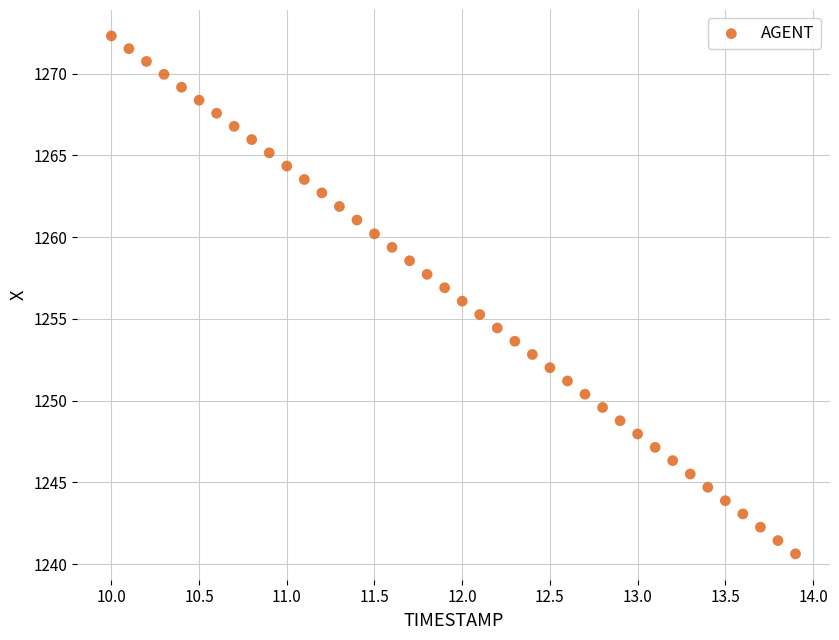

What is the range of X values (max minus min)?

3.9